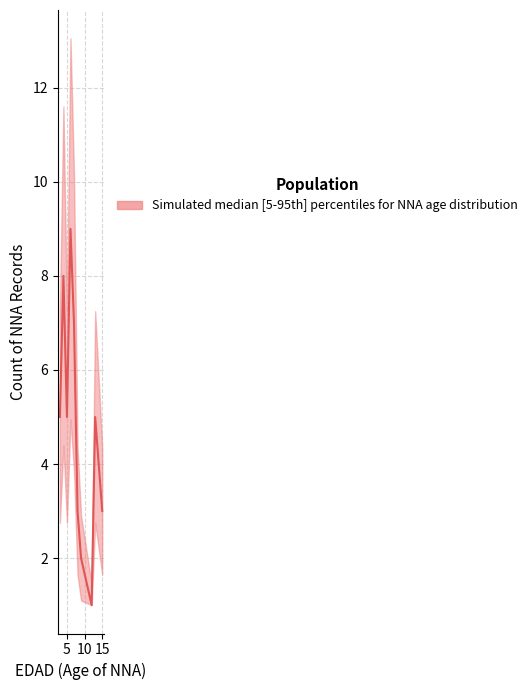

How many interior local peaks (higher than both neighbors) does the data have?

3